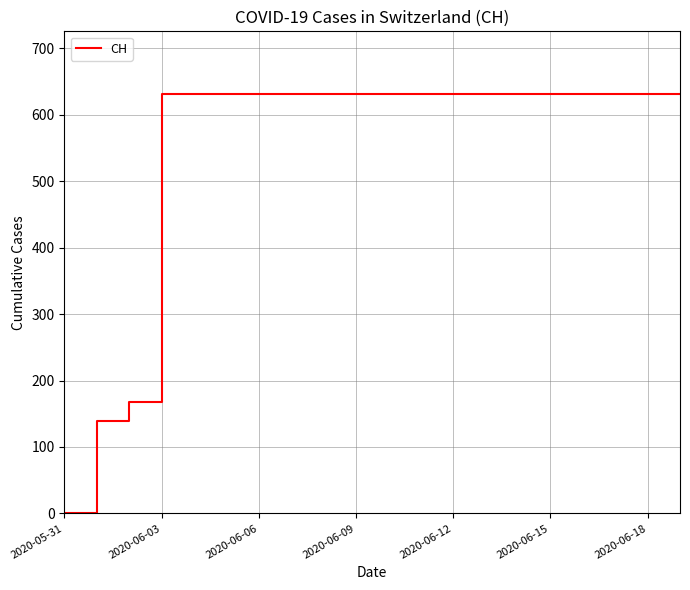

What is the greatest value displayed?

631